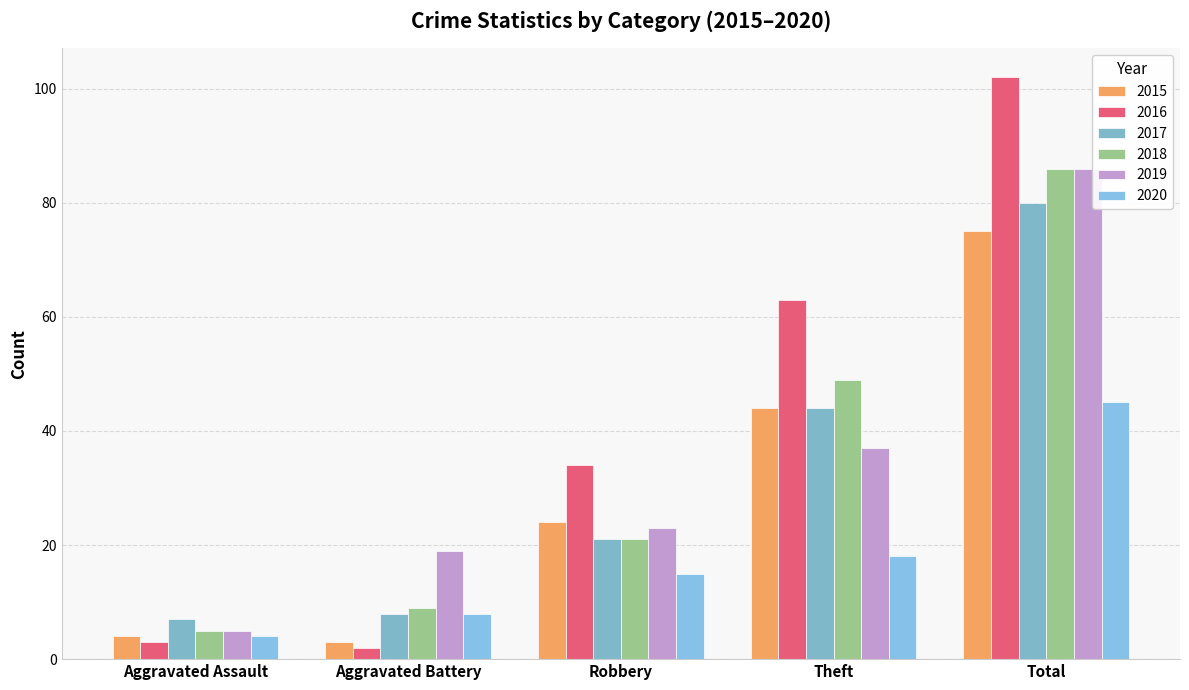

The 2017 series shows 44 at Theft. True or false?

True